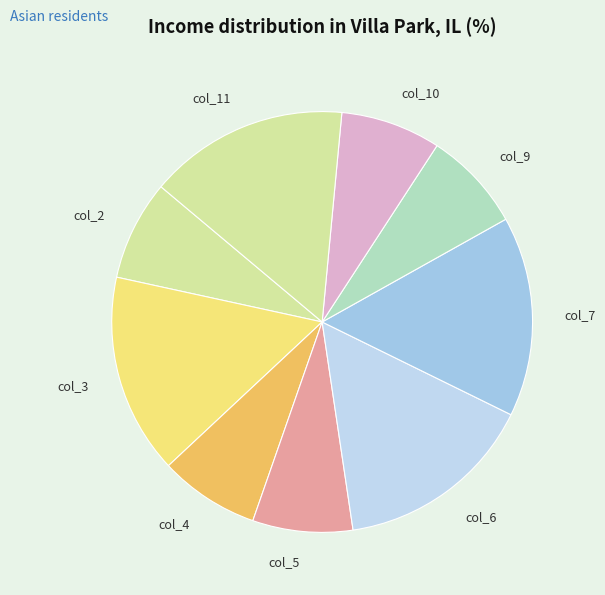

What is the ratio of the value at col_2 to the value at col_4?

1.0